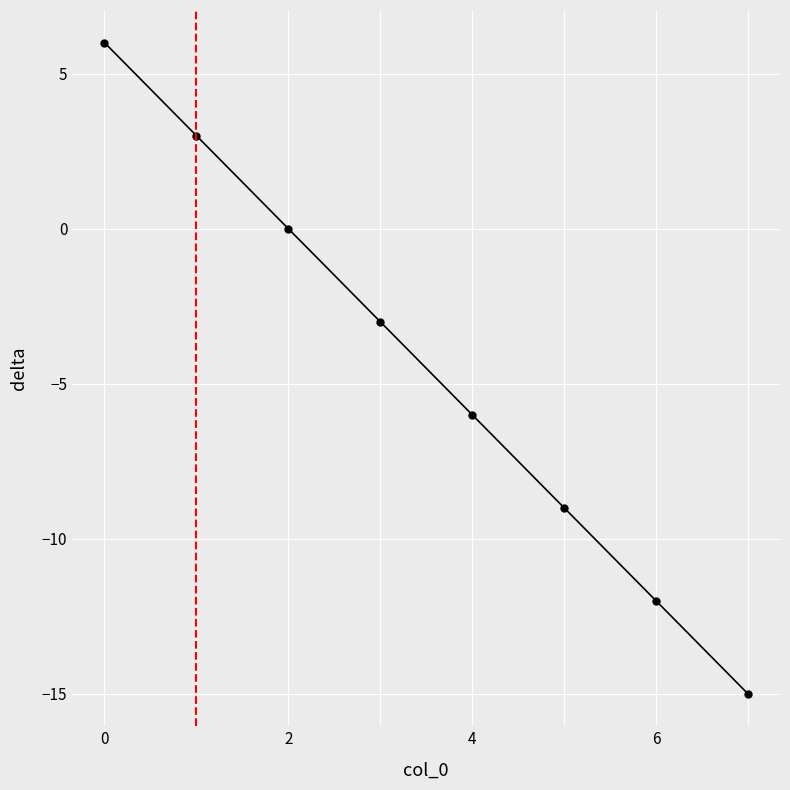

How many distinct data groups are displayed?

1